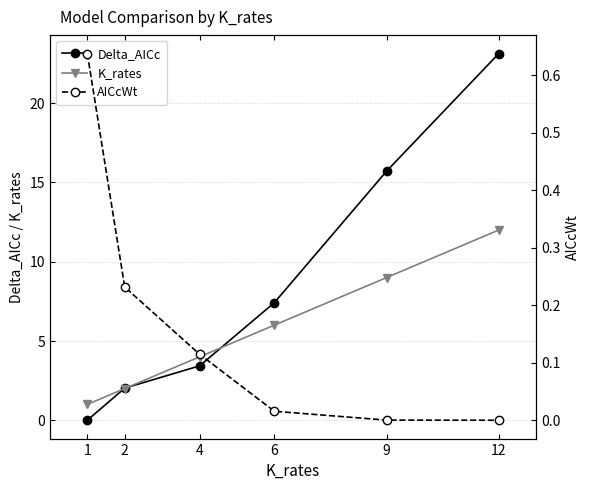

Is it true that Delta_AICc equals -15.2 at 1?

False